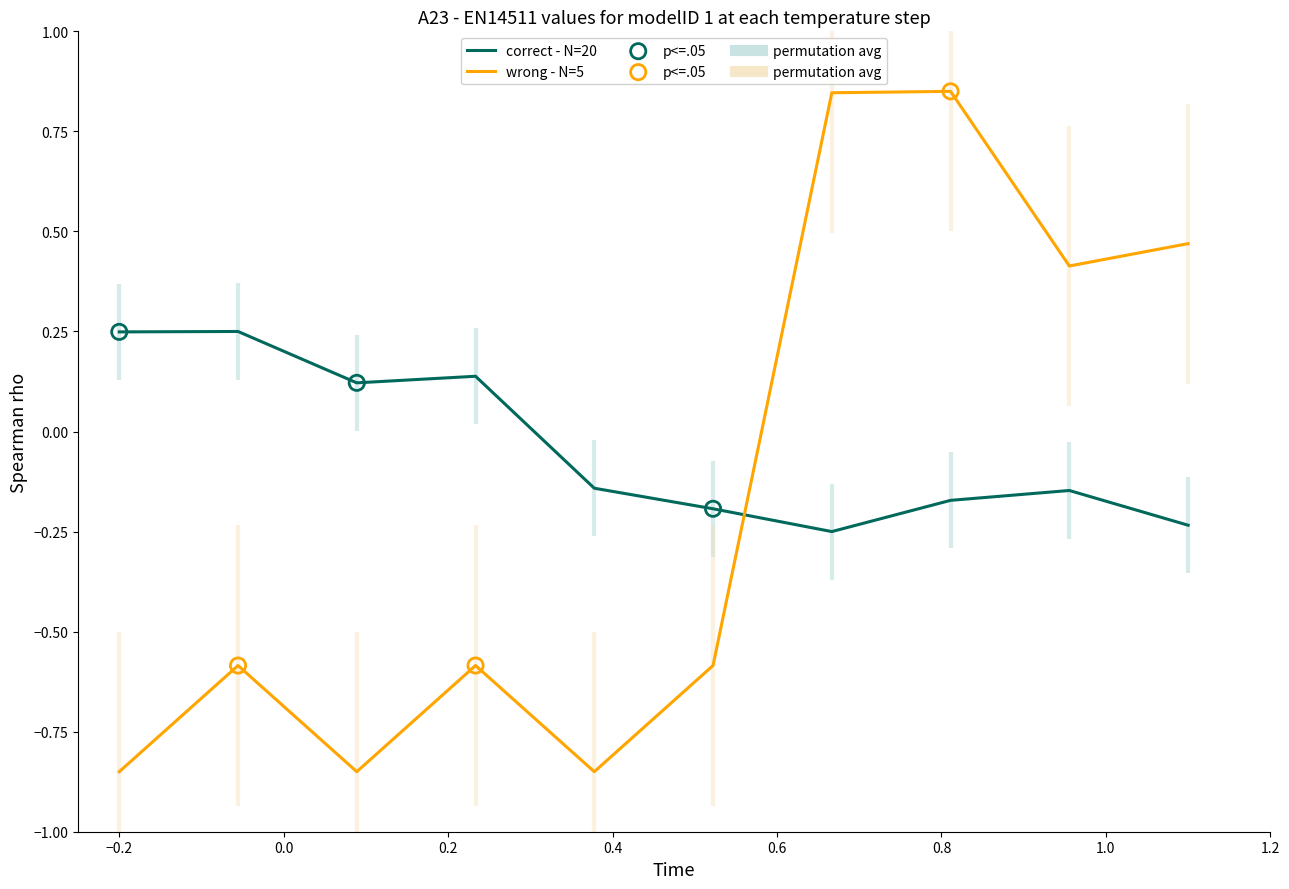

What is the total value across all series at 0.4?

-1.0